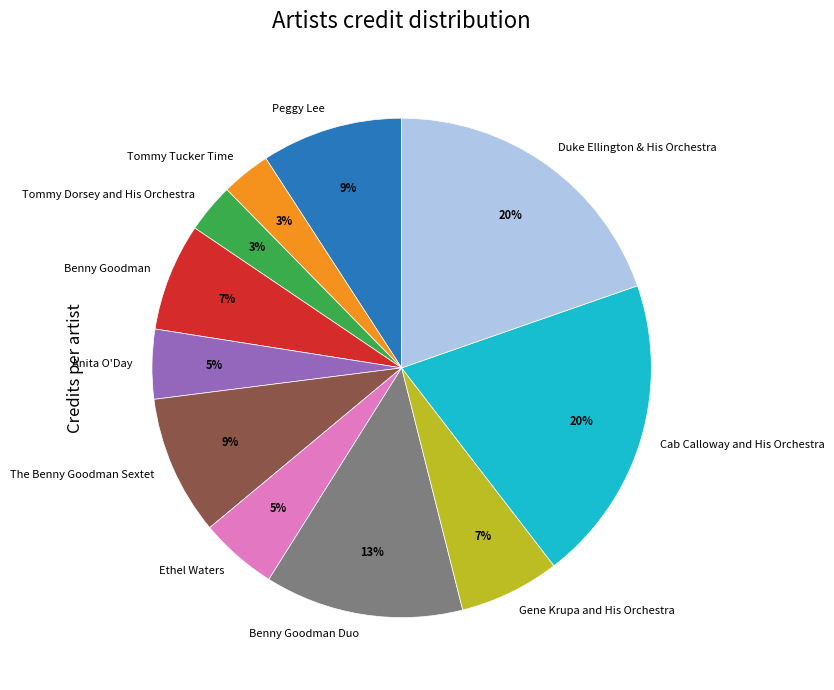

How many slices are in this pie chart?

11